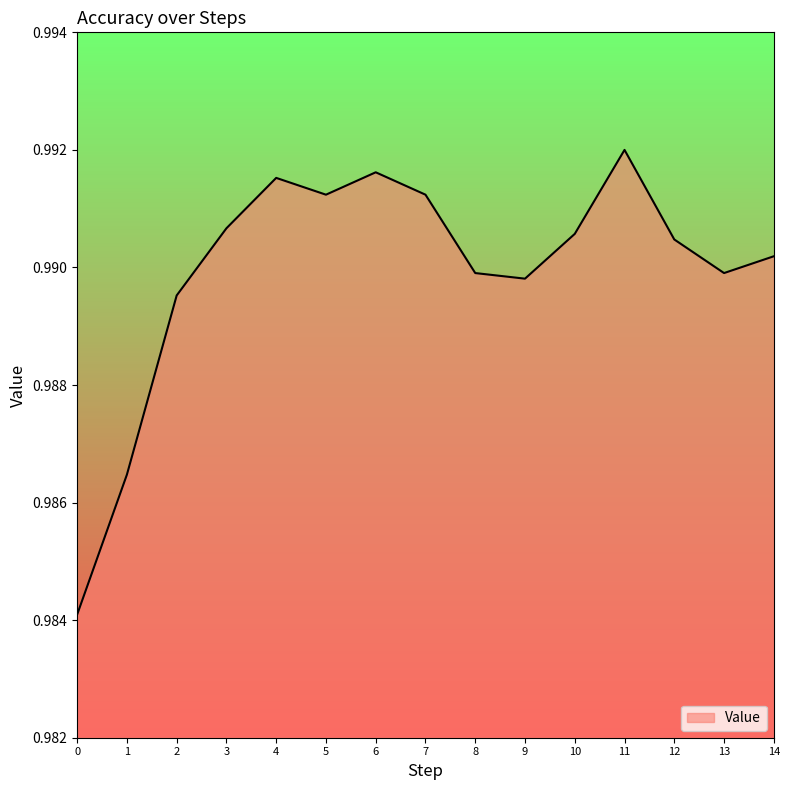

Which has a higher value, 5 or 14?

5